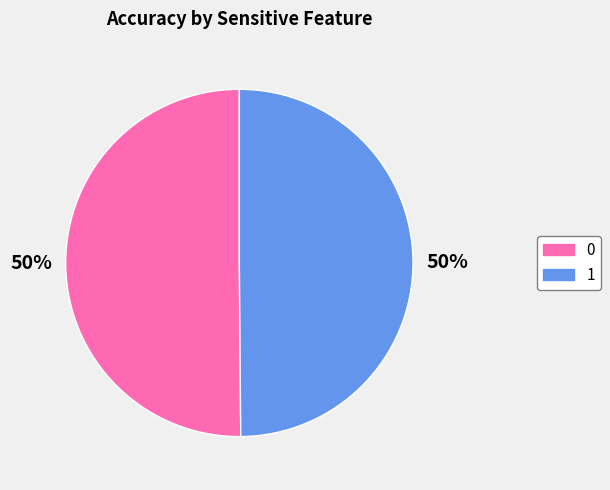

Is it true that 0 is 50% of the pie?

True